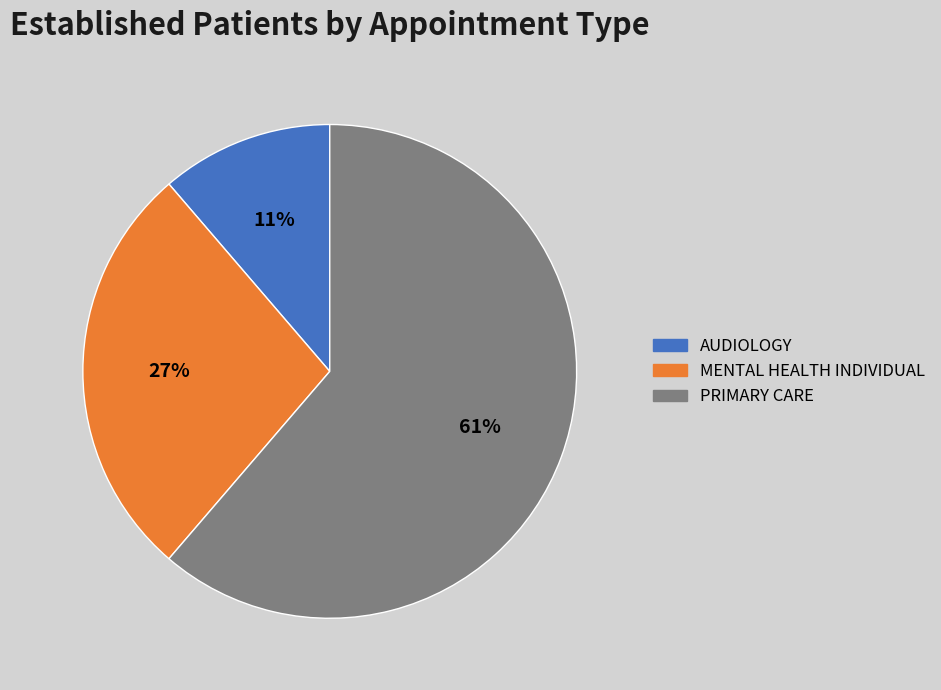

Does any single category account for the majority?

Yes